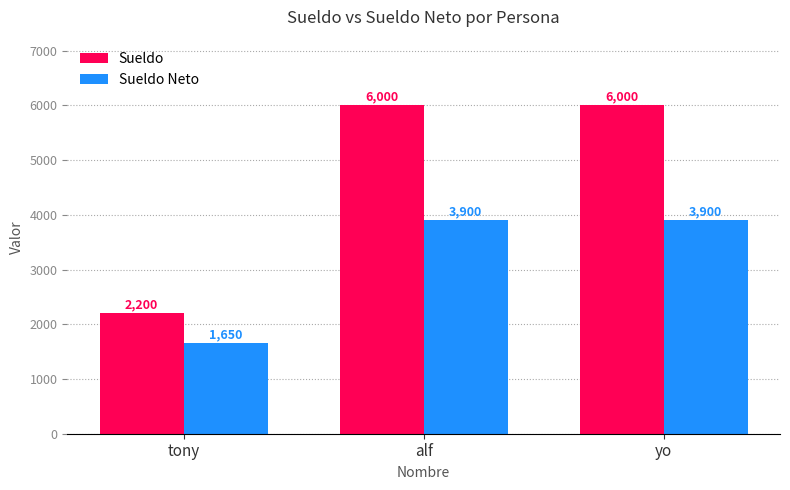

Between tony and yo, which series saw the biggest shift?

Sueldo